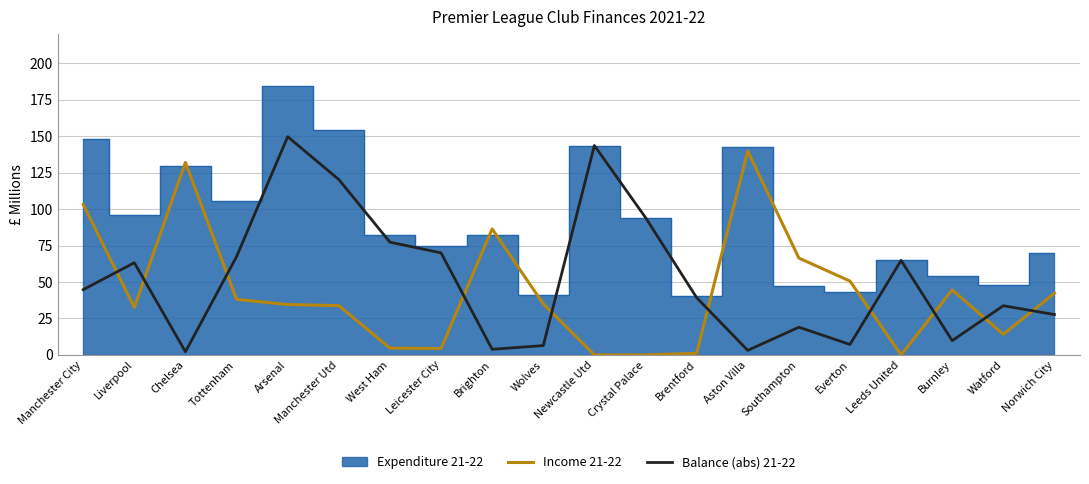

True or false: Balance (abs) 21-22 and Income 21-22 intersect in this chart.

True